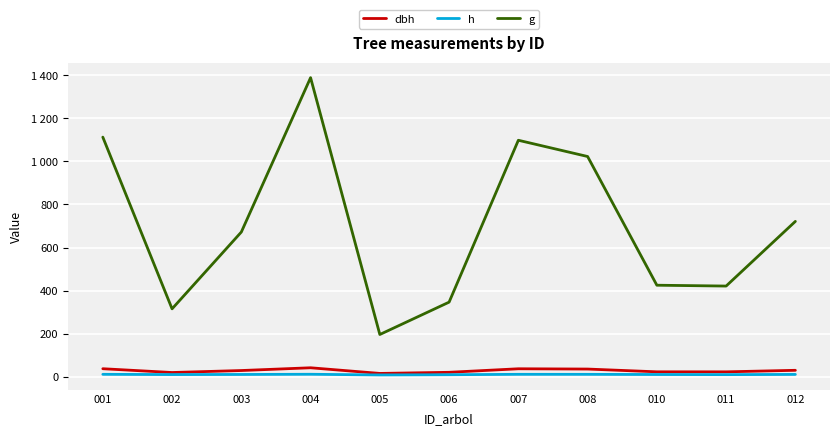

What is the highest value of the h series?

11.9